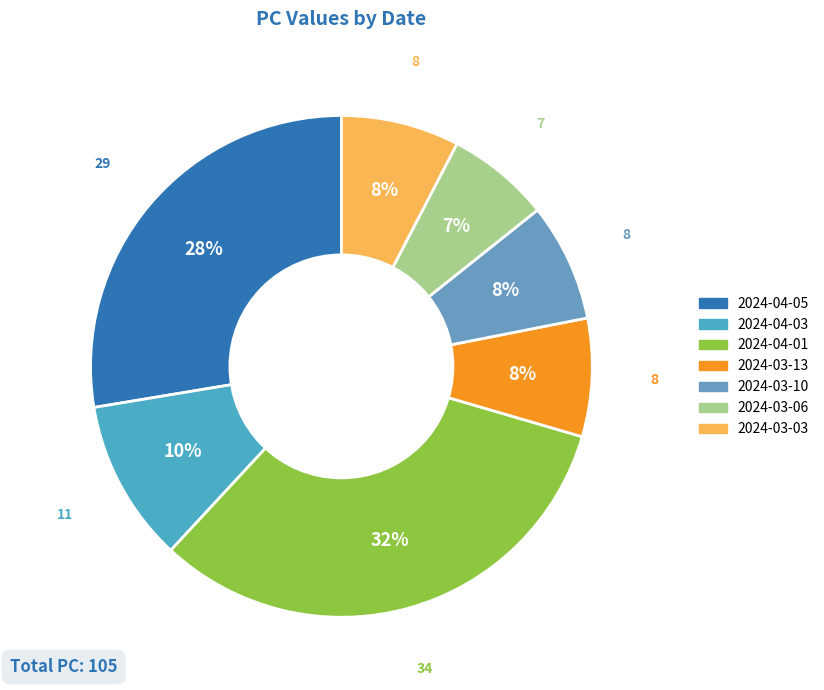

Which category has the smallest portion of the pie?

2024-03-06